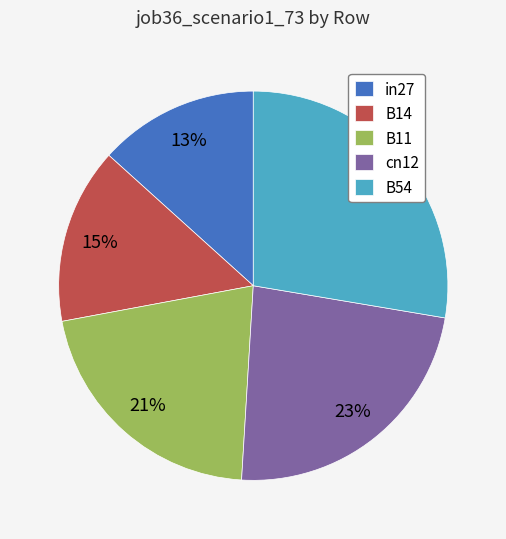

What is the smallest slice in the pie chart?

in27